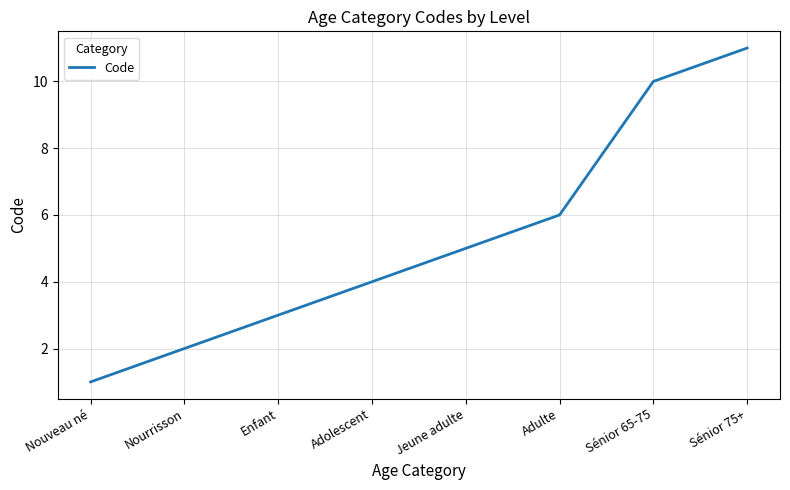

What is the minimum value shown in the chart?

1